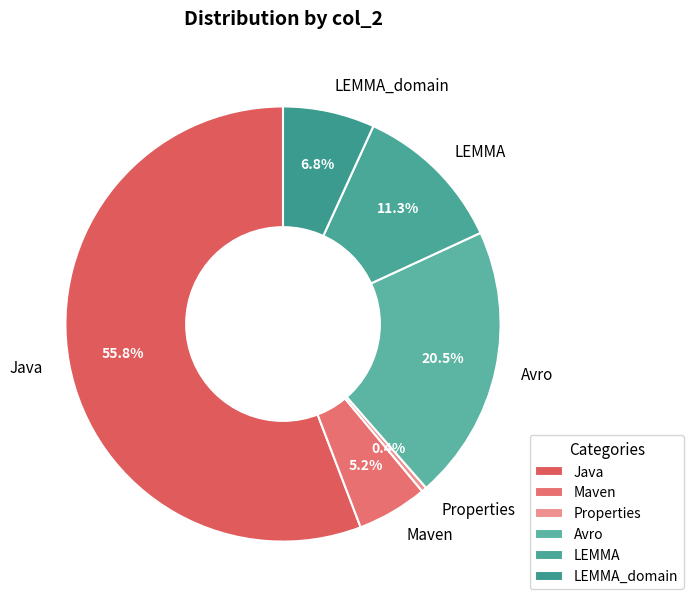

What is the total percentage of Avro and Java?

76.3%